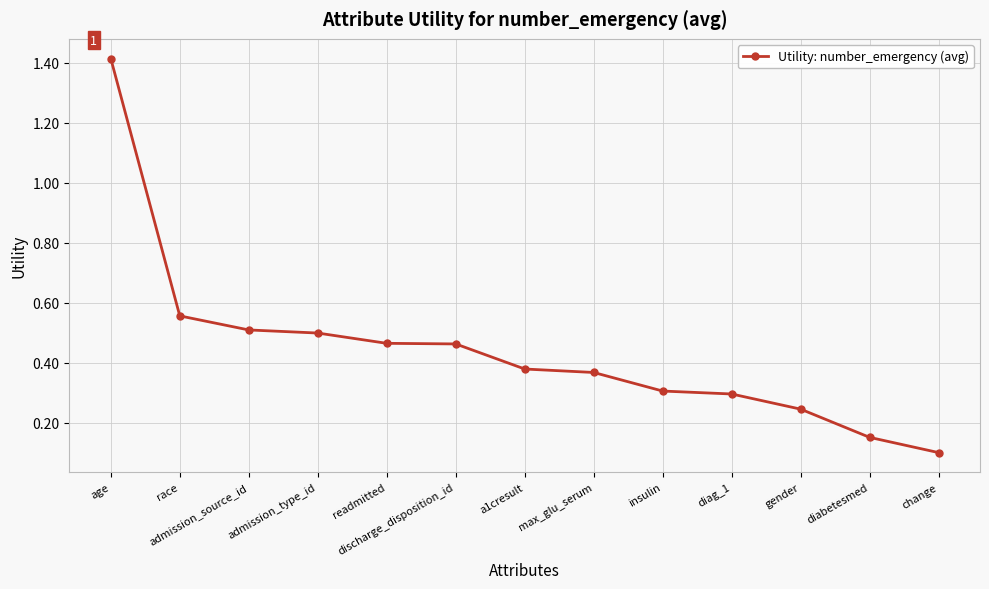

The chart shows a value of 0.5 at insulin. True or false?

False